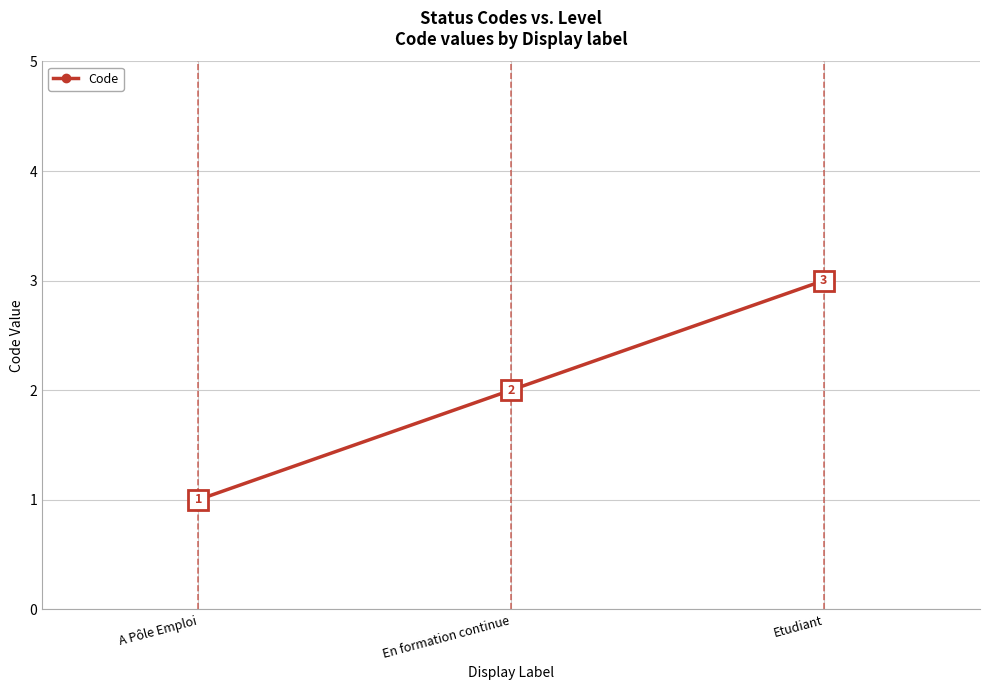

Is it true that the value at Etudiant is 3?

True